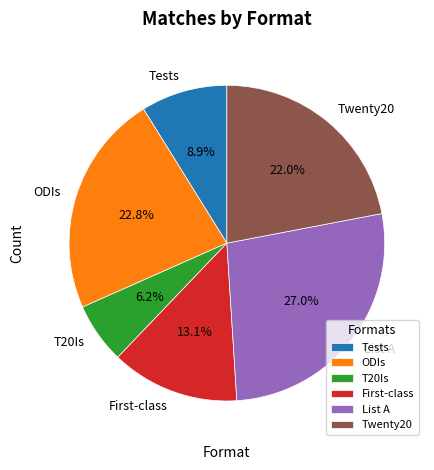

What percentage is the Tests slice, to the nearest percent?

9%